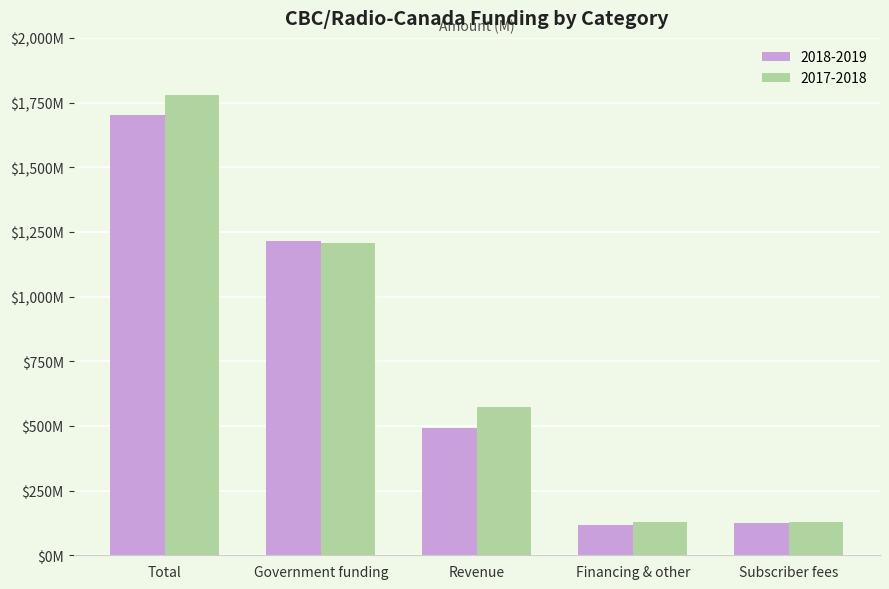

List the labels in order of 2018-2019 value, smallest first.

Financing & other, Subscriber fees, Revenue, Government funding, Total